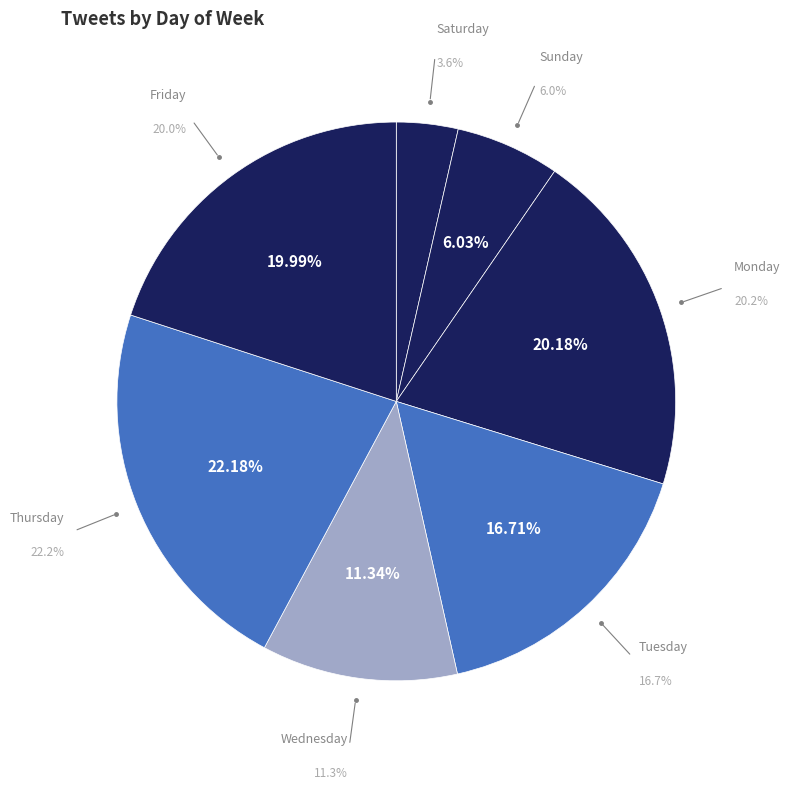

Rank the categories by value from highest to lowest.

Thursday, Monday, Friday, Tuesday, Wednesday, Sunday, Saturday